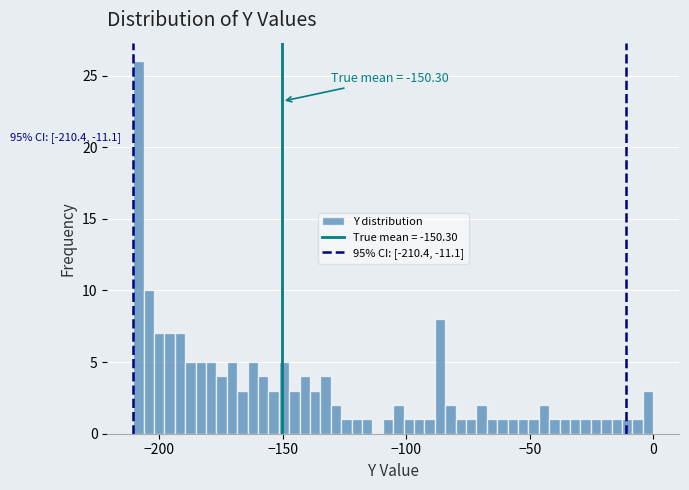

Around what value on the x-axis is the tallest bar? Give the approximate position of its centre, as read against the axis.

-210